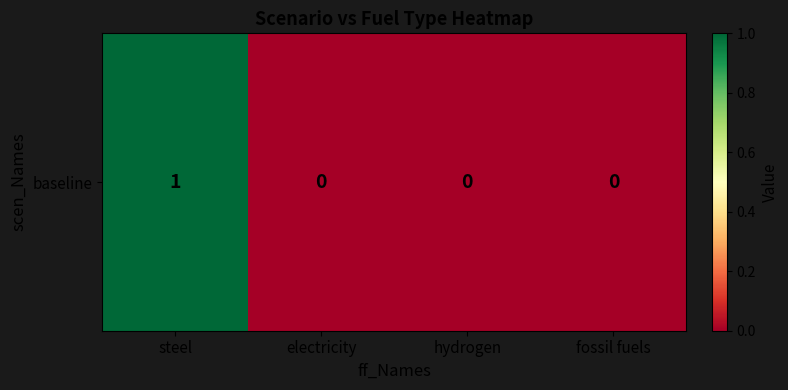

List the labels in order of value, largest first.

steel, electricity, hydrogen, fossil fuels